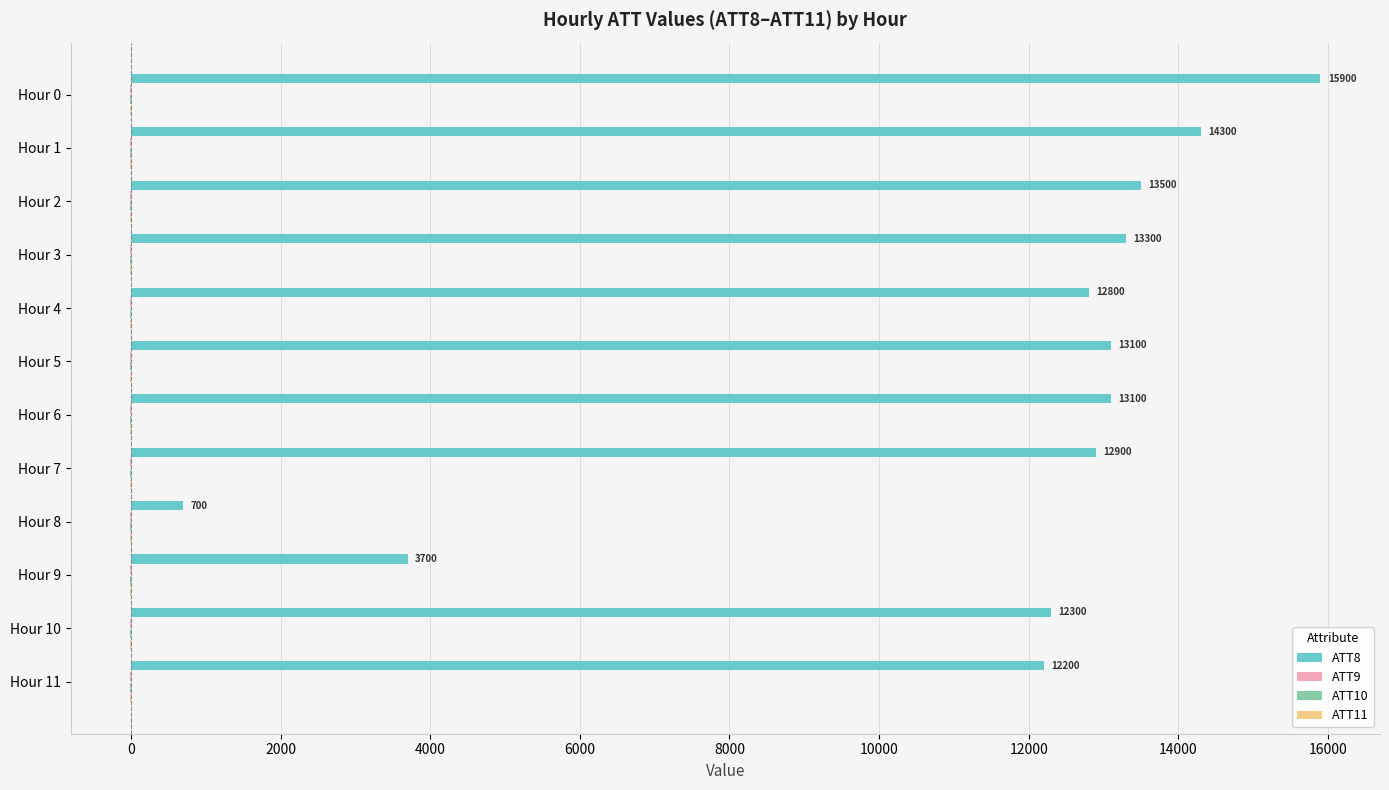

At which category does the chart reach its peak across all series?

Hour 0